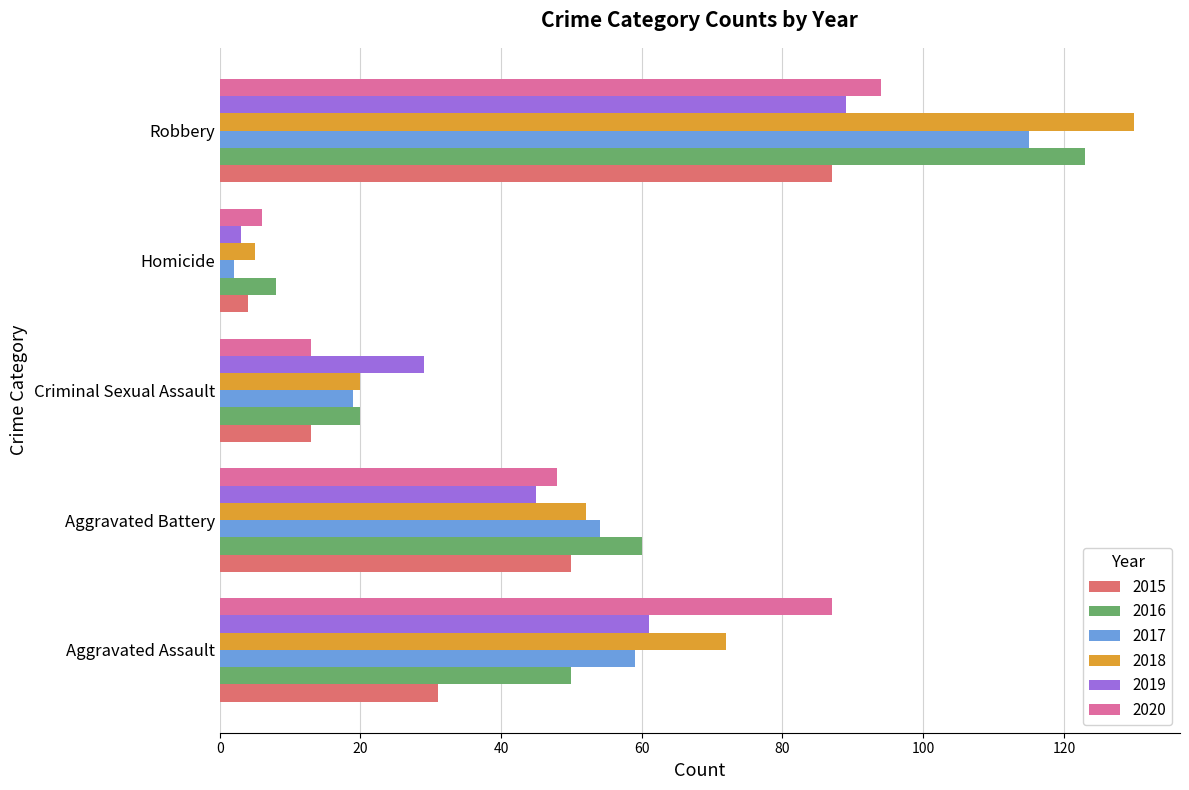

Which series has the widest spread of values?

2018